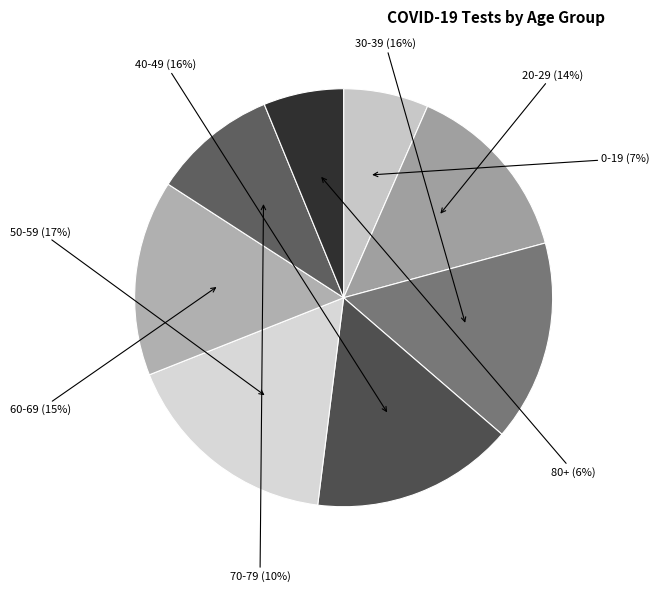

Which slice is the smallest?

80+